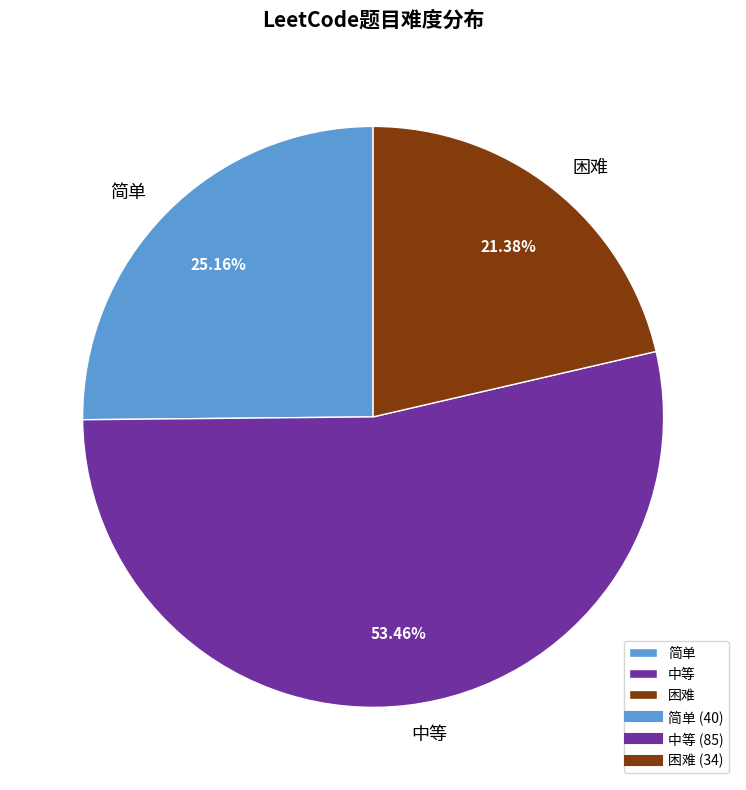

To the nearest percent, what is the difference between the largest and smallest slice percentages?

32%